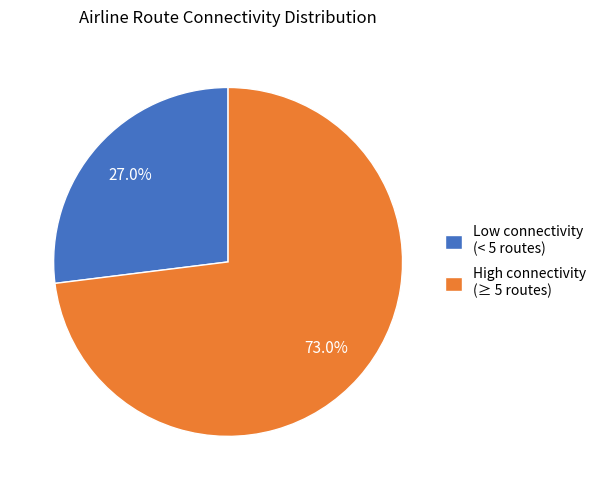

Which slice is the smallest?

Low connectivity (< 5 routes)